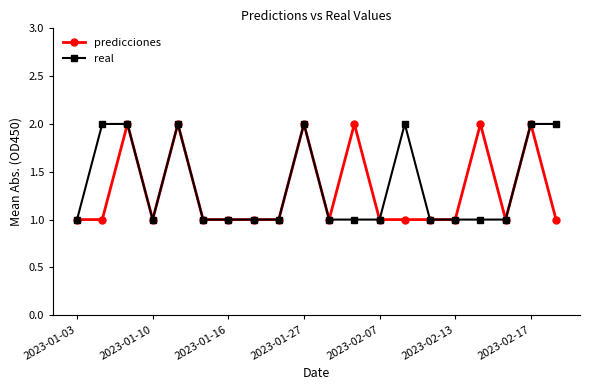

What is the greatest value displayed?

2.0